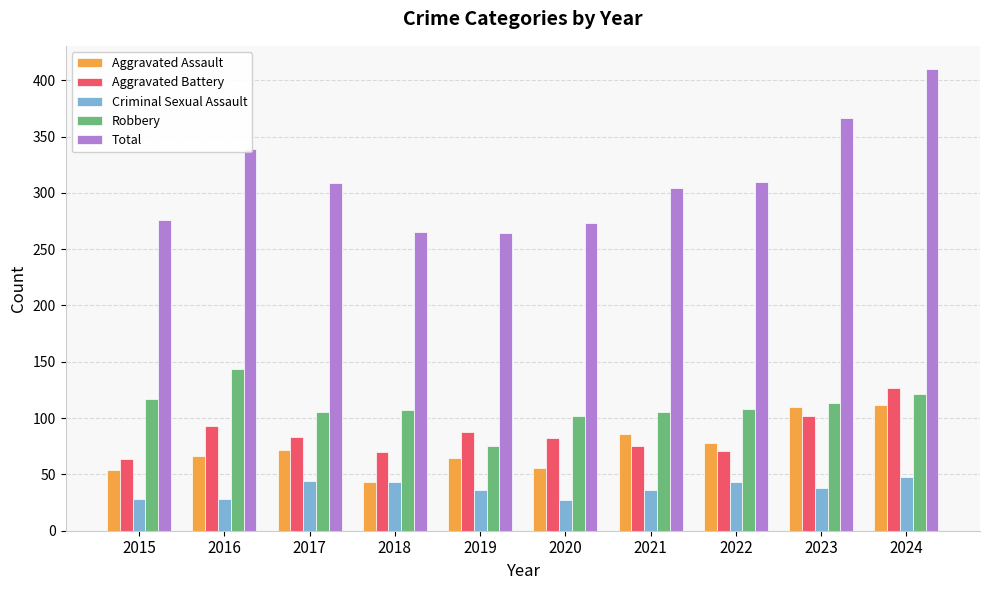

At how many categories does at least one series exceed 295?

6